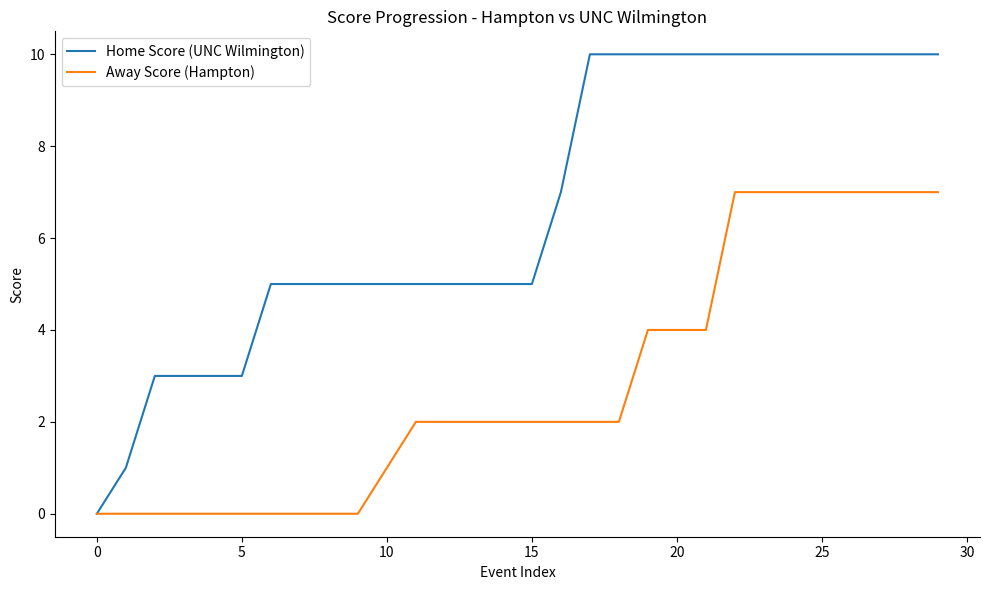

What is the highest value of the Home Score (UNC Wilmington) series?

10